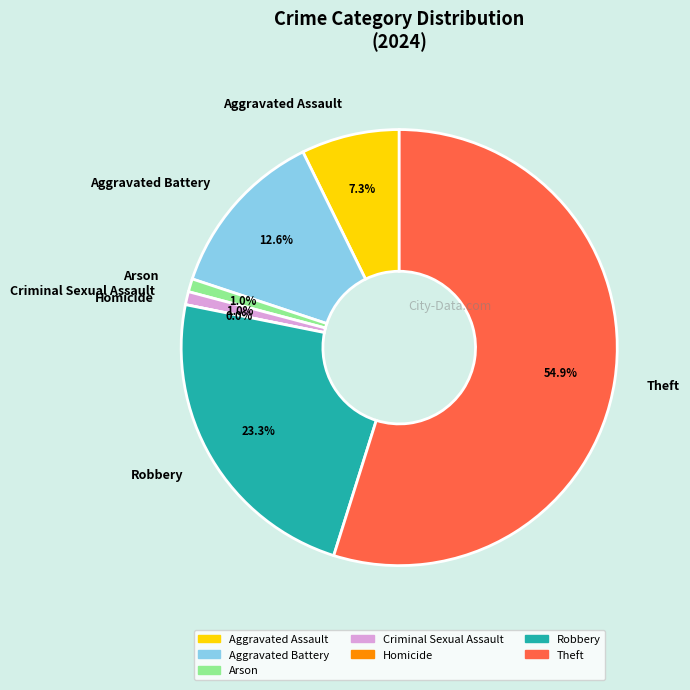

To the nearest percent, what is the difference between the largest and smallest slice percentages?

55%